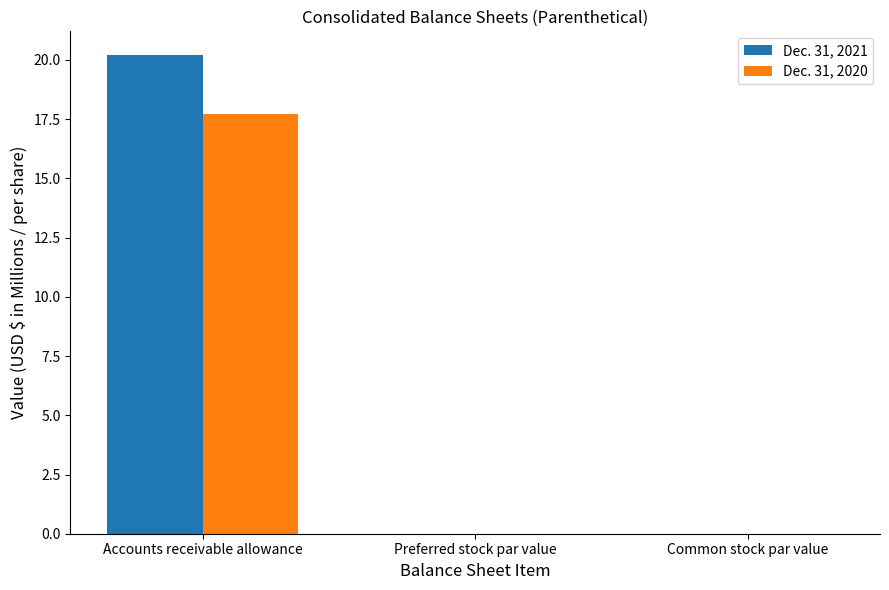

How many series are shown in this chart?

2